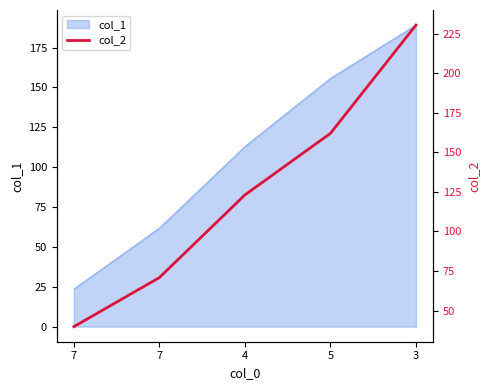

At which label is the value closest to 135?

4